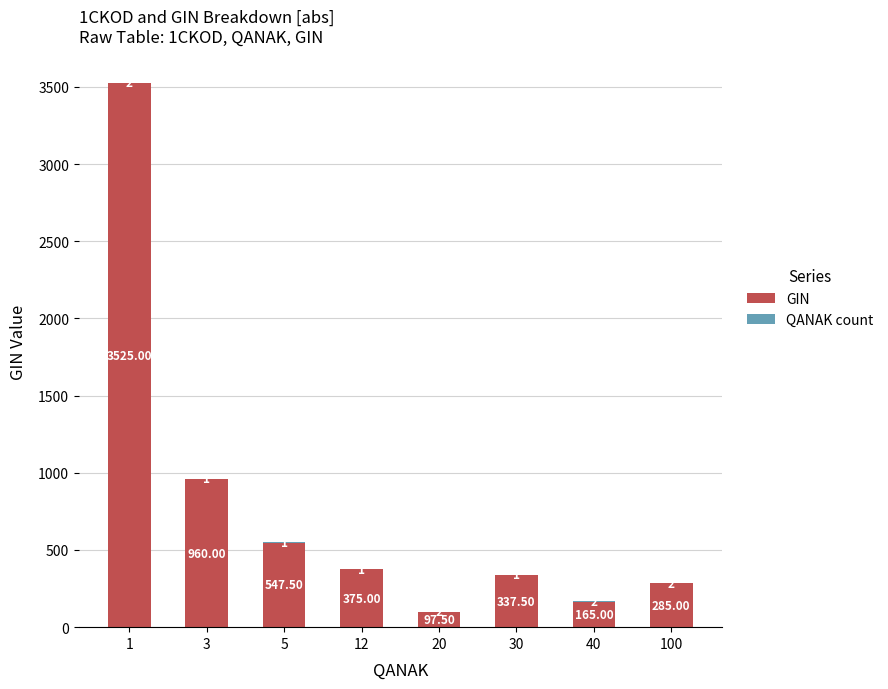

What is the total value across all series at 40?

167.0